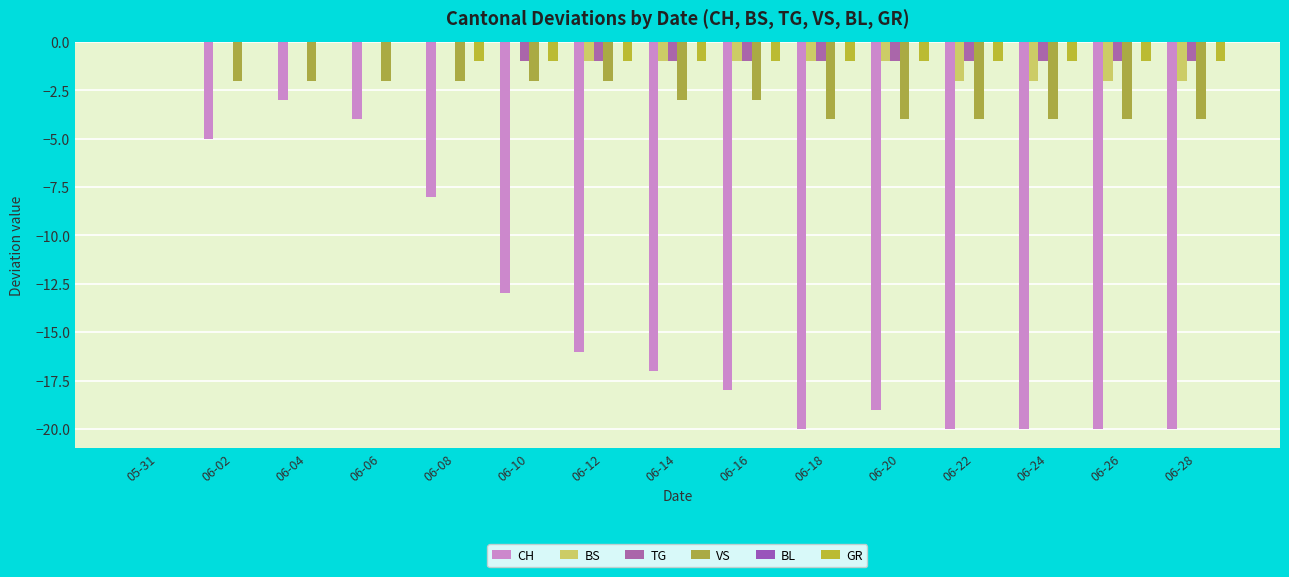

At which label is VS closest to -2?

06-02